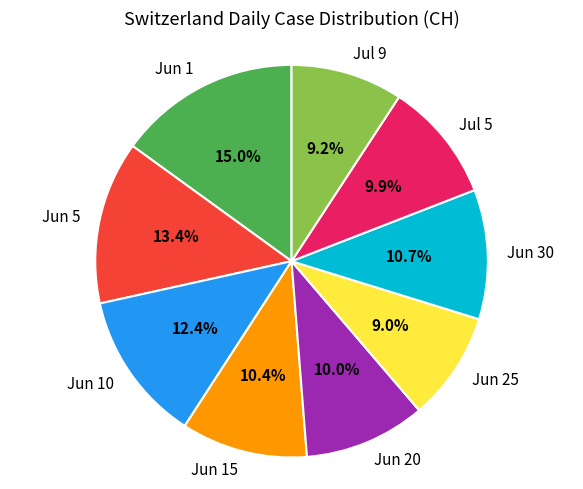

What is the largest slice in the pie chart?

Jun 1